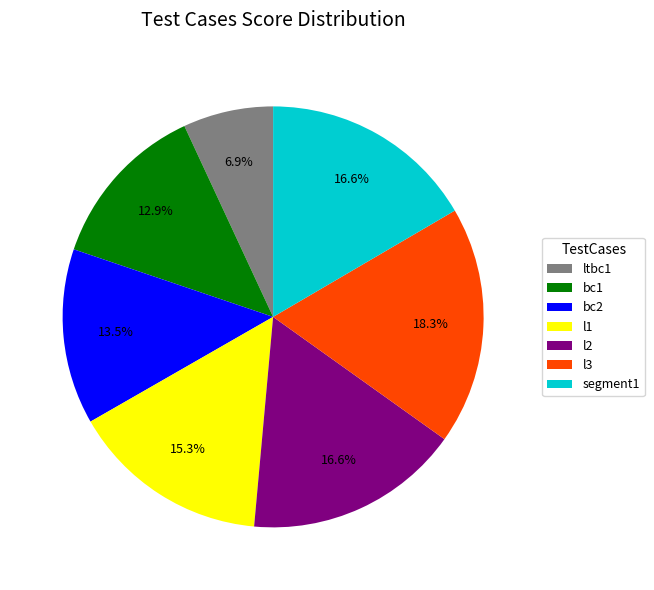

How much of the chart is everything except l1?

84.7%